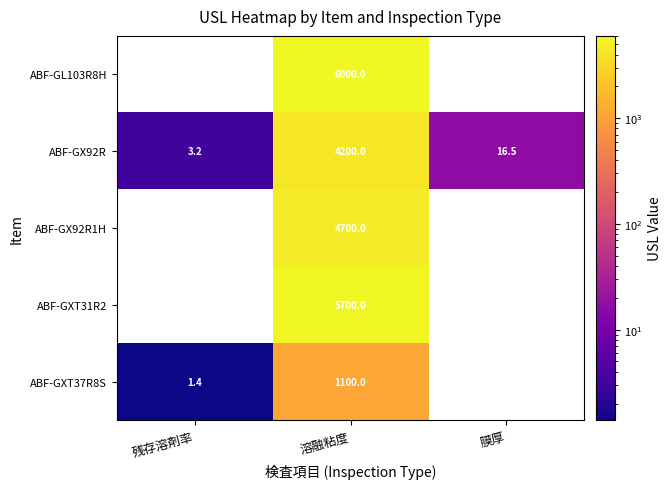

Is it true that ABF-GX92R equals 2.0 at 残存溶剤率?

False